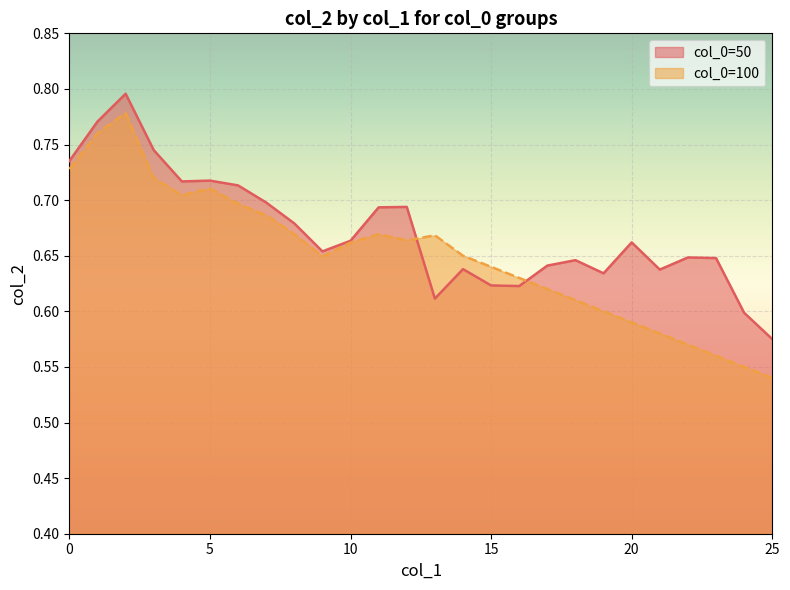

Reading left to right, list all the values displayed in this chart.

col_2_group50: 0.7	0.8	0.8	0.7	0.7	0.7	0.7	0.7	0.7	0.7	0.7	0.7	0.7	0.6	0.6	0.6	0.6	0.6	0.6	0.6	0.7	0.6	0.6	0.6	0.6	0.6
col_2_group100: 0.7	0.8	0.8	0.7	0.7	0.7	0.7	0.7	0.7	0.6	0.7	0.7	0.7	0.7	0.7	0.6	0.6	0.6	0.6	0.6	0.6	0.6	0.6	0.6	0.6	0.5